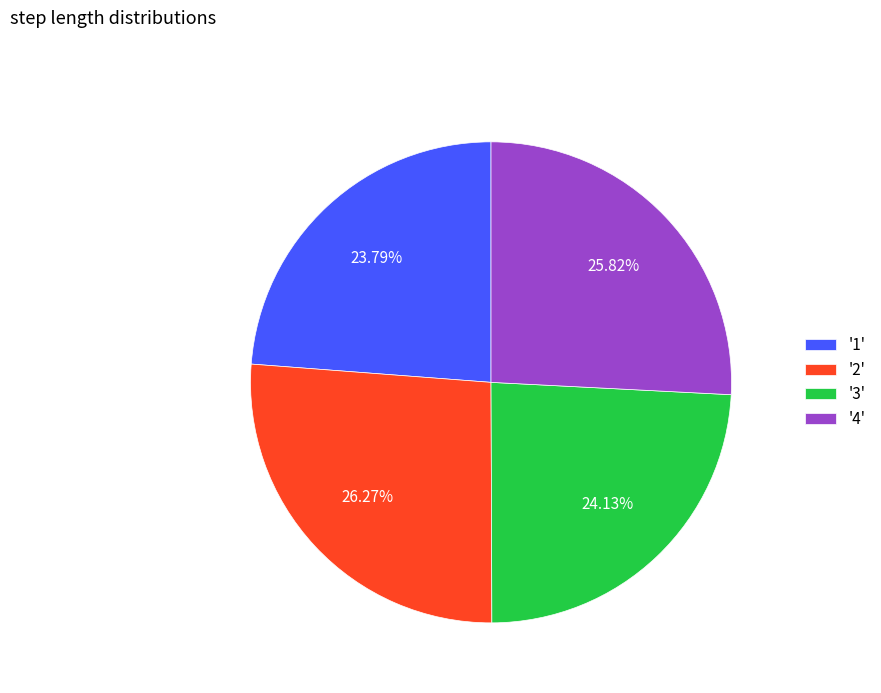

Is '2' the majority of the pie?

No